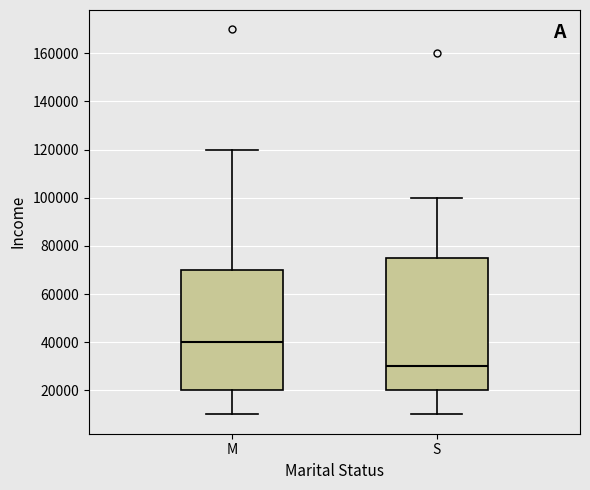

Reading left to right, read every box against the y-axis: the position of its median line, the range the box covers, and the ends of its whiskers. The values are not printed on the chart, so give them approximately, as read against the axis.

M: median 40000, box 20000 to 70000, whiskers 10000 to 120000
S: median 30000, box 20000 to 76000, whiskers 10000 to 100000